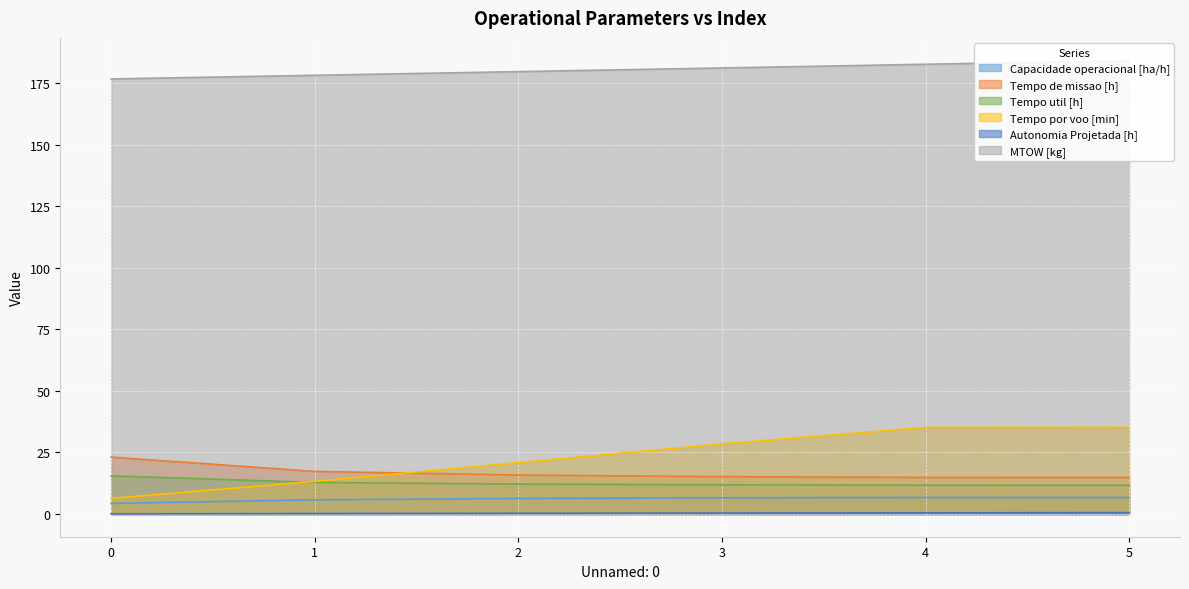

True or false: Tempo de missao [h] has more than 0 interior local peaks.

False